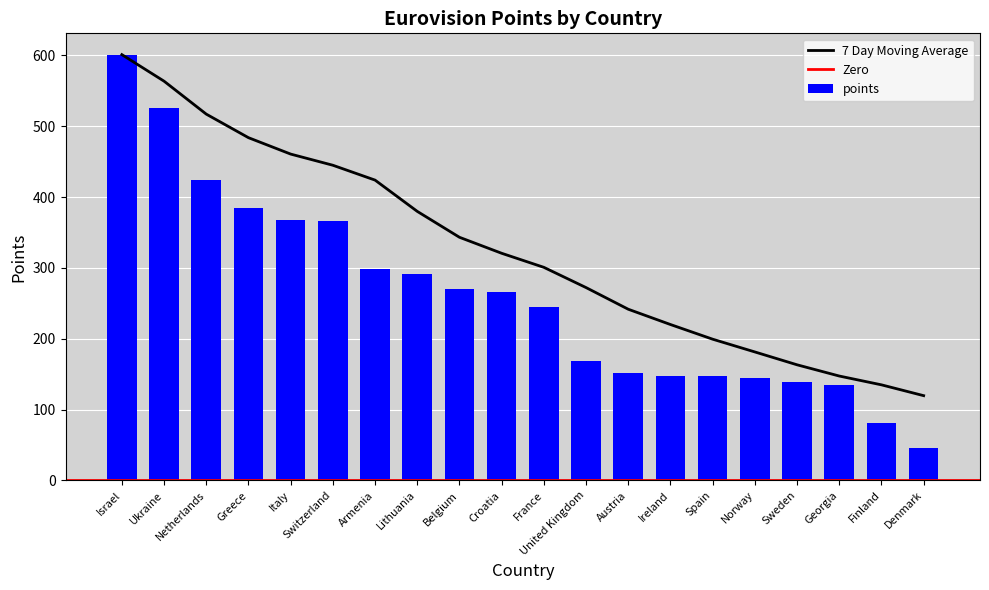

What is the smallest value displayed?

45